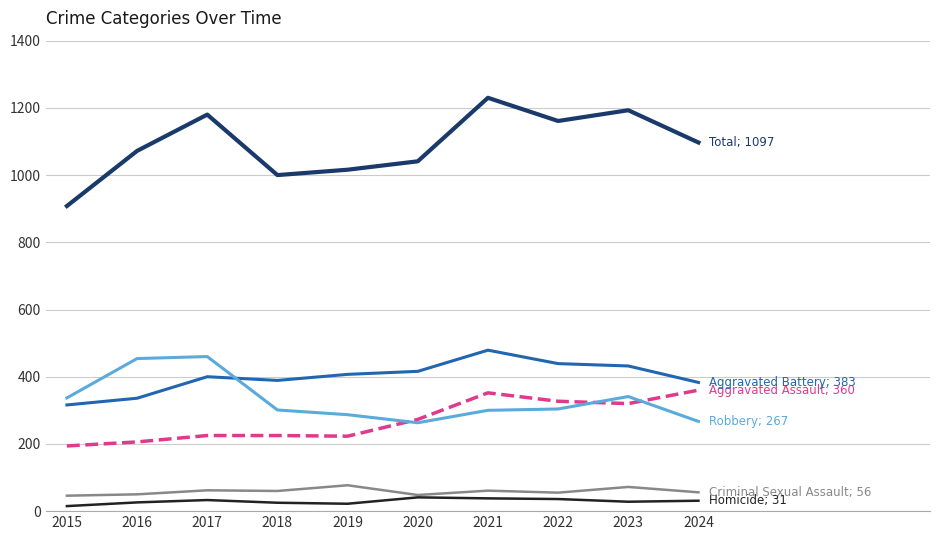

How many lines are shown in the chart?

6